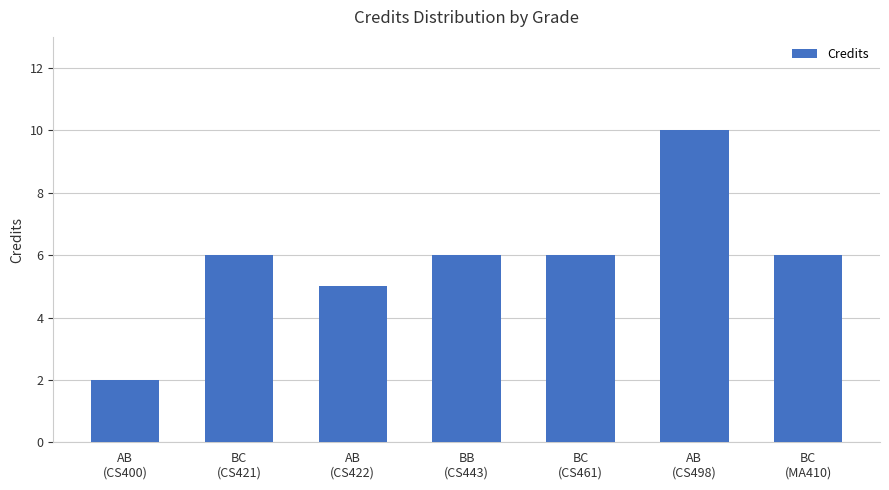

How many series are shown in this chart?

1